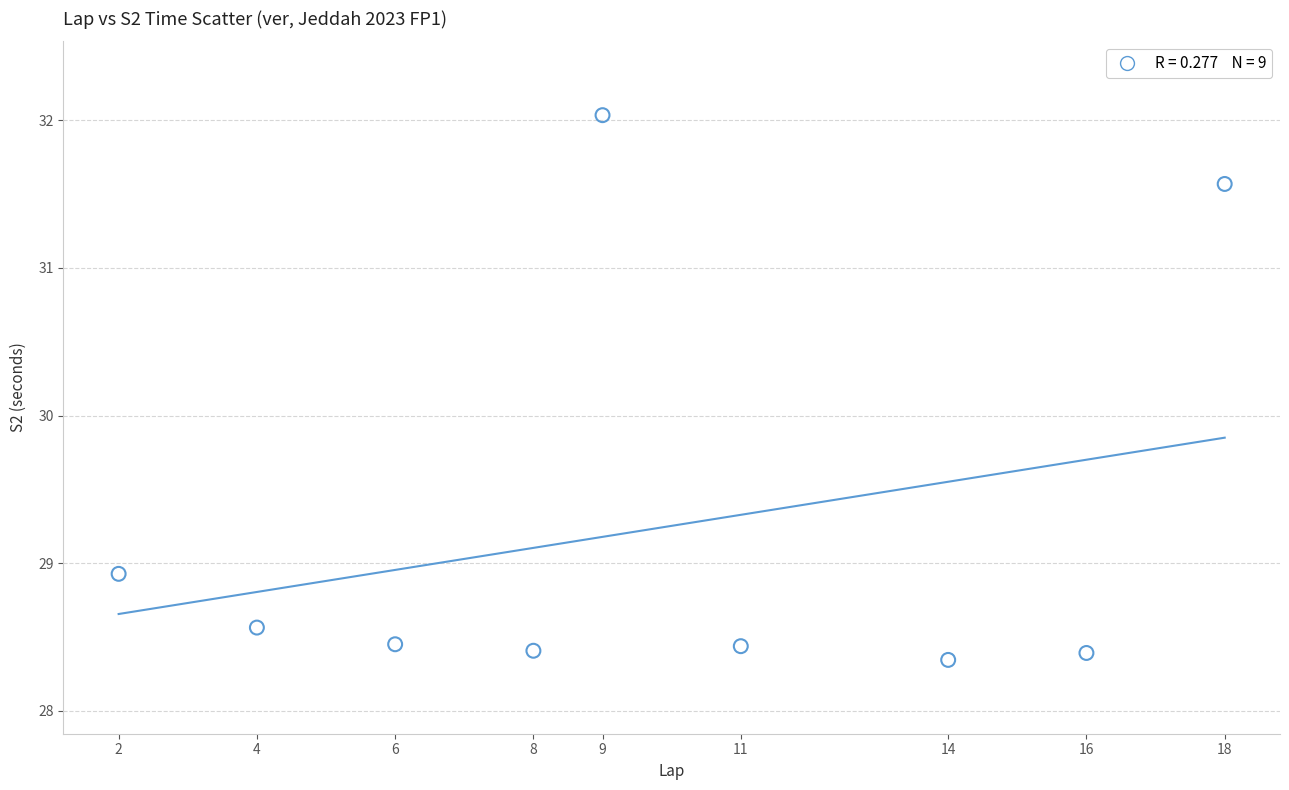

What Y value in the scatter plot is closest to 30?

28.9